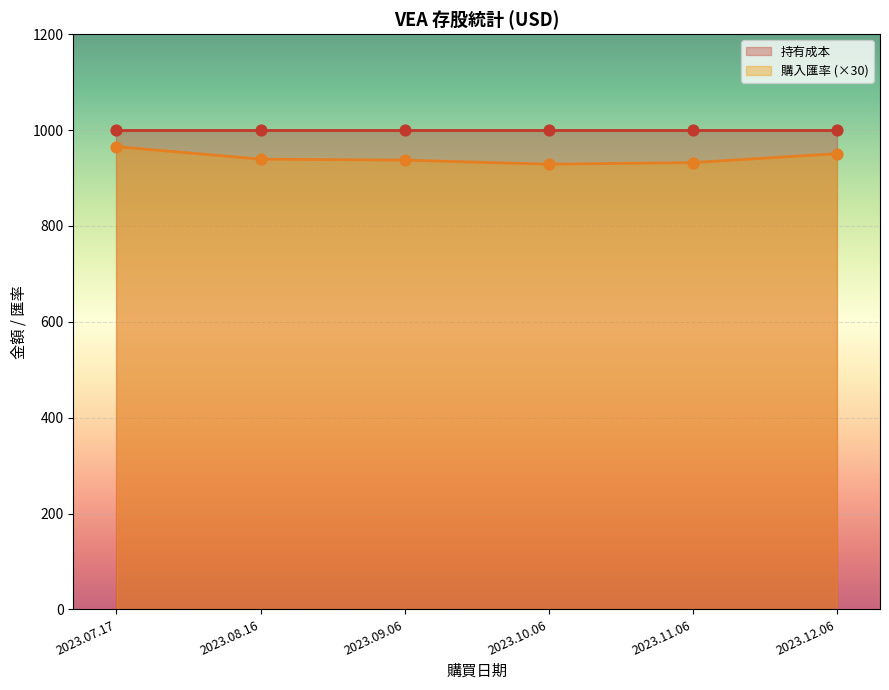

Which series has the largest total across all categories?

持有成本